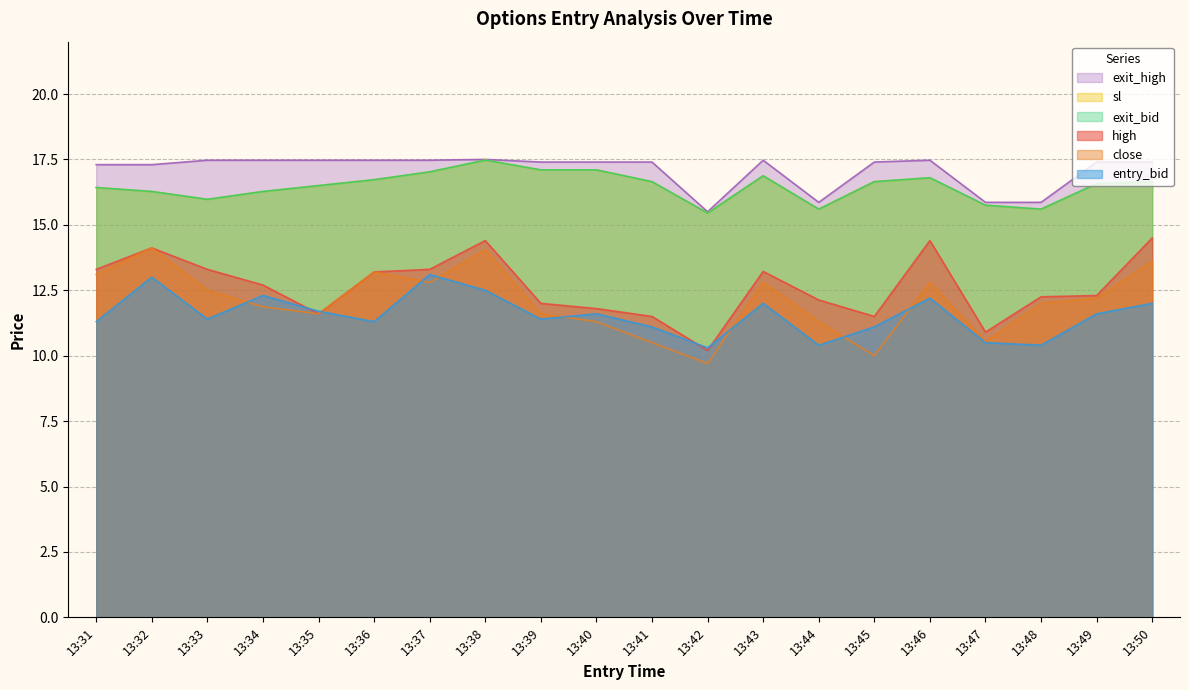

Reading left to right, list all the values displayed in this chart.

high: 13:31=13.3	13:32=14.1	13:33=13.3	13:34=12.7	13:35=11.6	13:36=13.2	13:37=13.3	13:38=14.4	13:39=12.0	13:40=11.8	13:41=11.5	13:42=10.2	13:43=13.2	13:44=12.1	13:45=11.5	13:46=14.4	13:47=10.9	13:48=12.2	13:49=12.3	13:50=14.5
close: 13:31=13.1	13:32=14.1	13:33=12.5	13:34=11.9	13:35=11.6	13:36=13.2	13:37=12.8	13:38=14.0	13:39=11.6	13:40=11.3	13:41=10.5	13:42=9.7	13:43=12.8	13:44=11.3	13:45=10.0	13:46=12.8	13:47=10.5	13:48=12.0	13:49=12.2	13:50=13.6
sl: 13:31=16.4	13:32=16.3	13:33=16.0	13:34=16.3	13:35=16.5	13:36=16.7	13:37=17.0	13:38=17.5	13:39=17.1	13:40=17.1	13:41=16.6	13:42=15.4	13:43=16.9	13:44=15.6	13:45=16.6	13:46=16.8	13:47=15.8	13:48=15.6	13:49=16.6	13:50=16.6
exit_bid: 13:31=16.4	13:32=16.3	13:33=16.0	13:34=16.3	13:35=16.5	13:36=16.7	13:37=17.0	13:38=17.5	13:39=17.1	13:40=17.1	13:41=16.6	13:42=15.4	13:43=16.9	13:44=15.6	13:45=16.6	13:46=16.8	13:47=15.8	13:48=15.6	13:49=16.6	13:50=16.6
entry_bid: 13:31=11.3	13:32=13.0	13:33=11.4	13:34=12.3	13:35=11.7	13:36=11.3	13:37=13.1	13:38=12.5	13:39=11.4	13:40=11.6	13:41=11.1	13:42=10.3	13:43=12.0	13:44=10.4	13:45=11.1	13:46=12.2	13:47=10.5	13:48=10.4	13:49=11.6	13:50=12.0
exit_high: 13:31=17.3	13:32=17.3	13:33=17.5	13:34=17.5	13:35=17.5	13:36=17.5	13:37=17.5	13:38=17.5	13:39=17.4	13:40=17.4	13:41=17.4	13:42=15.5	13:43=17.5	13:44=15.9	13:45=17.4	13:46=17.5	13:47=15.9	13:48=15.9	13:49=17.4	13:50=17.4